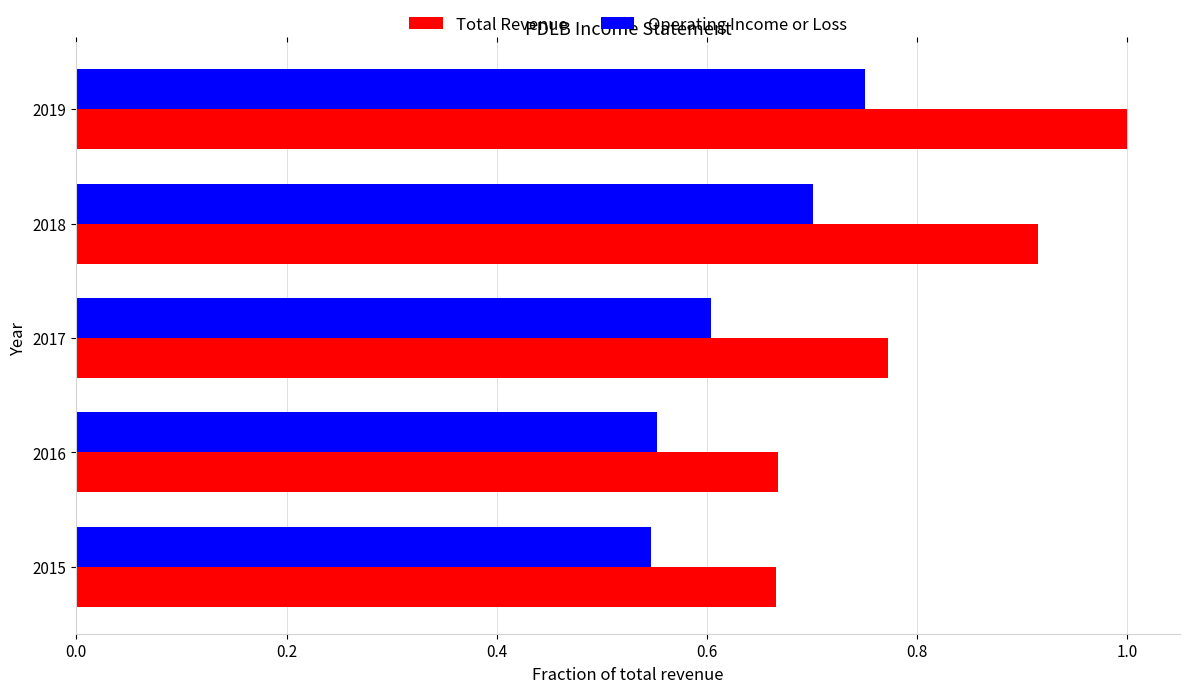

What is the maximum value for Total Revenue?

1.0